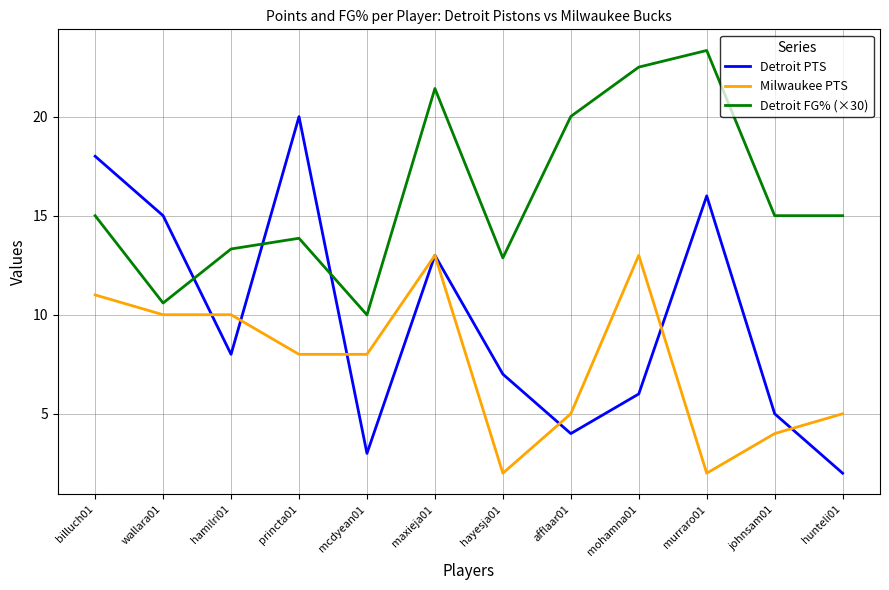

Is the value of Detroit FG% (×30) at hayesja01 greater than the value of Detroit PTS at hamilri01?

Yes